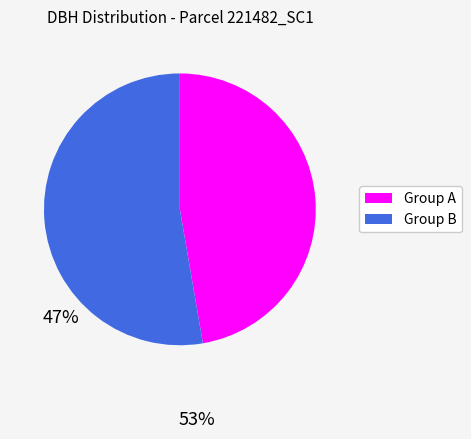

Rank the categories by value from highest to lowest.

Group B, Group A